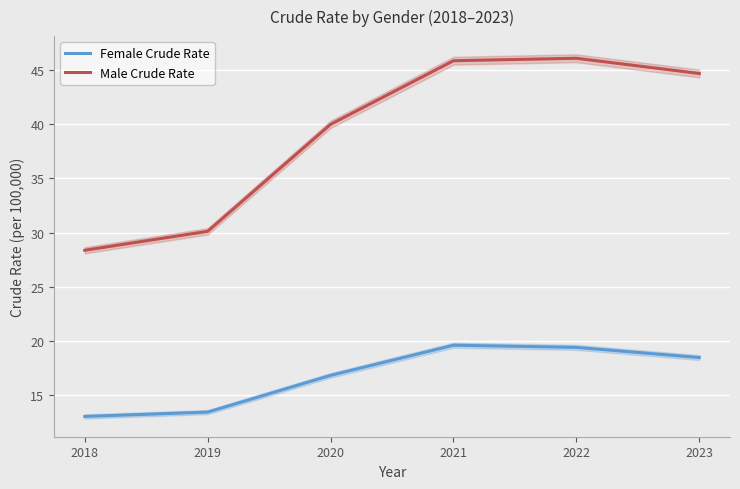

What is the value of the Male Crude Rate point at the 5th from the left?

46.1